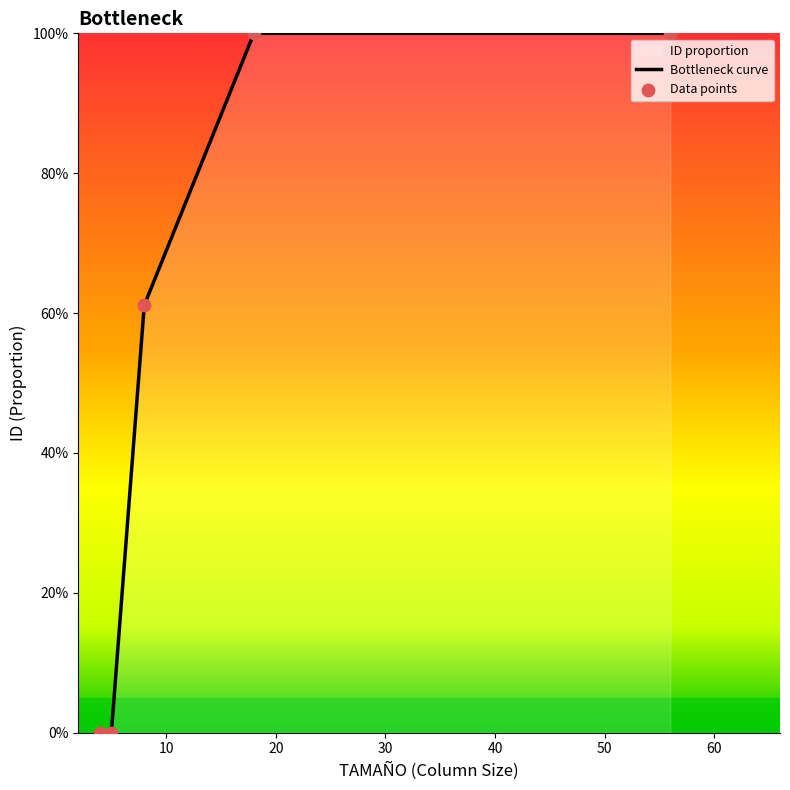

Which has a higher value, 8 or 8?

8